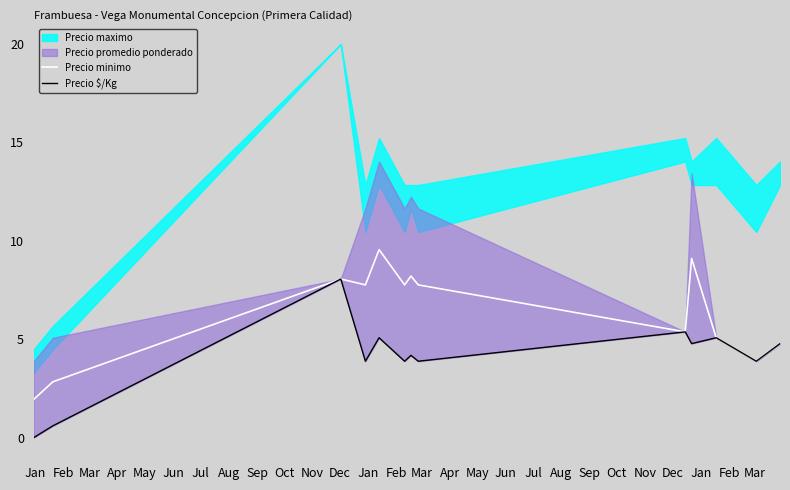

What is the highest value of the Precio minimo series?

9.6